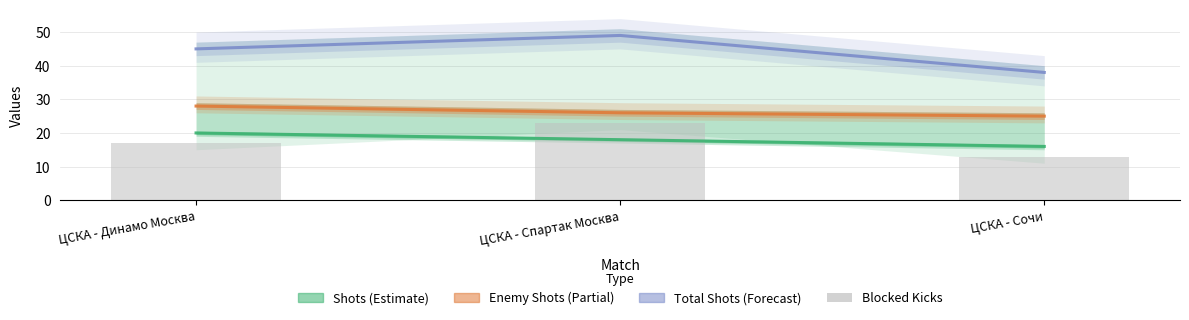

What is the difference between the maximum and minimum values in the Enemy Shots (Partial) series?

3